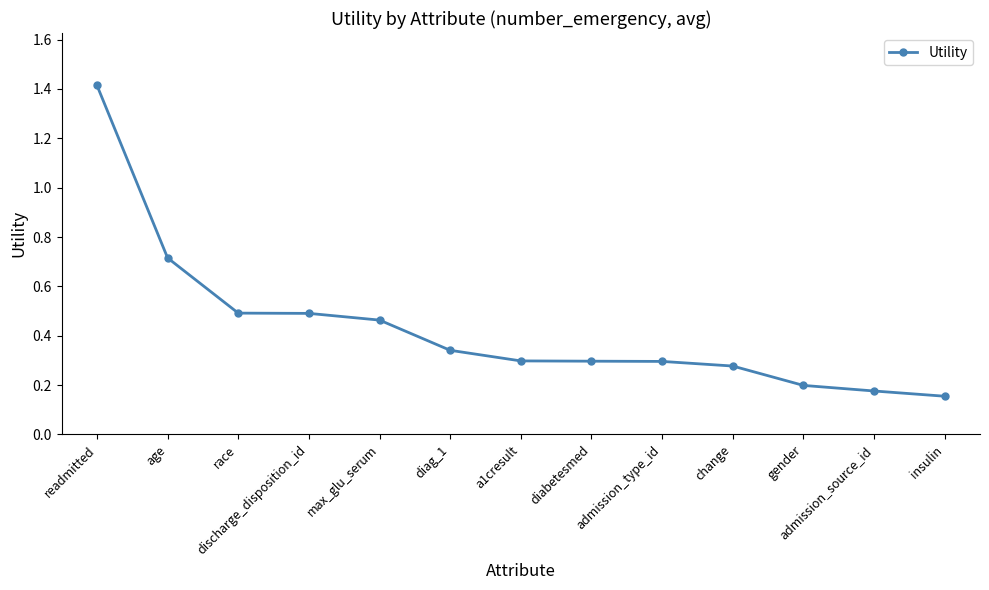

Is this an area chart (filled region under the line)?

No